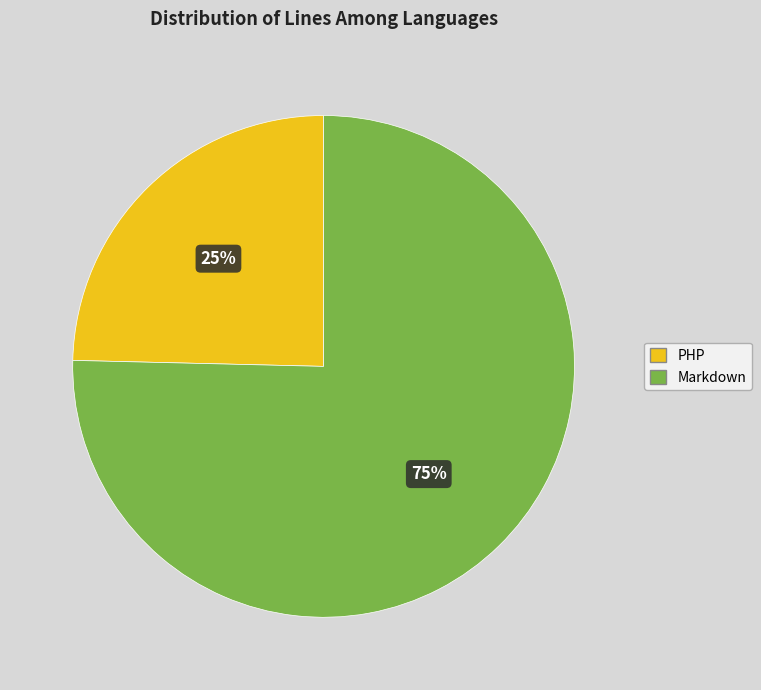

What is the ratio of the value at PHP to the value at Markdown?

0.3